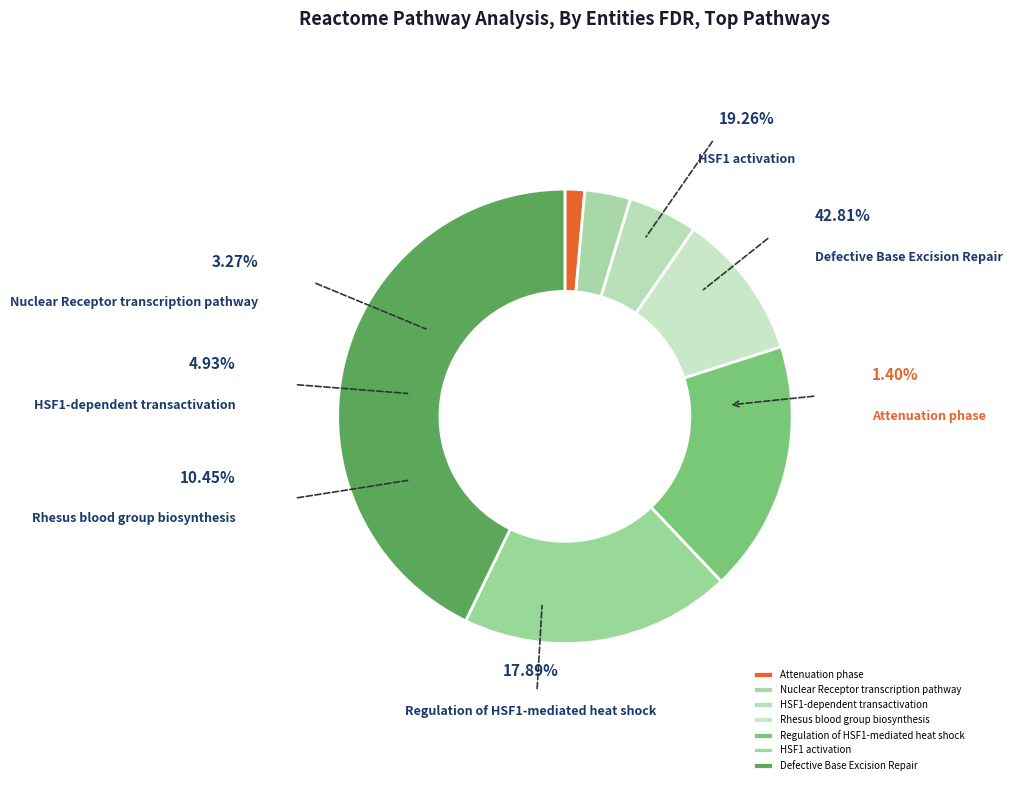

Is it true that Regulation of HSF1-mediated heat shock is 10% of the pie?

False